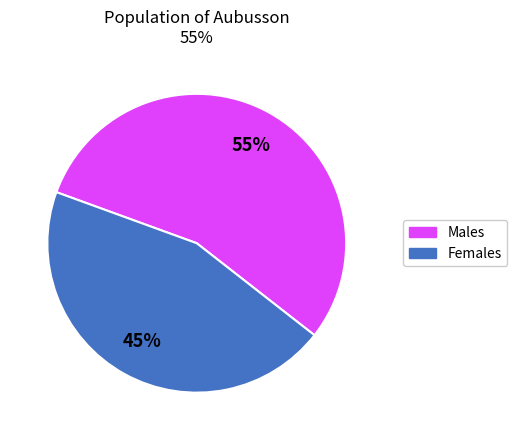

To the nearest percent, what is the difference between the largest and smallest slice percentages?

10%